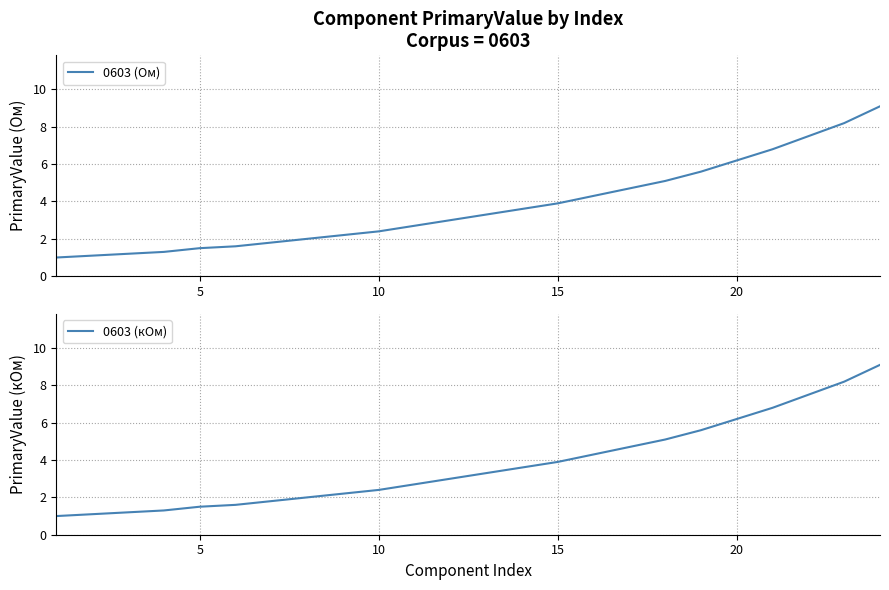

What is the maximum value for 0603 (Ом)?

9.1